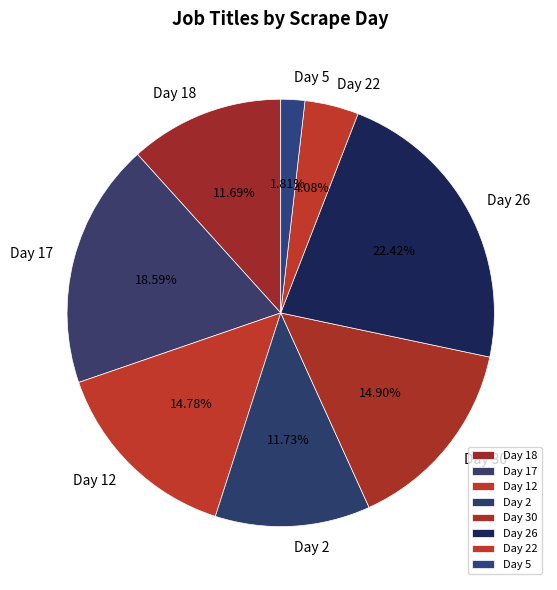

Combined, do Day 12 and Day 18 account for over 50%?

No